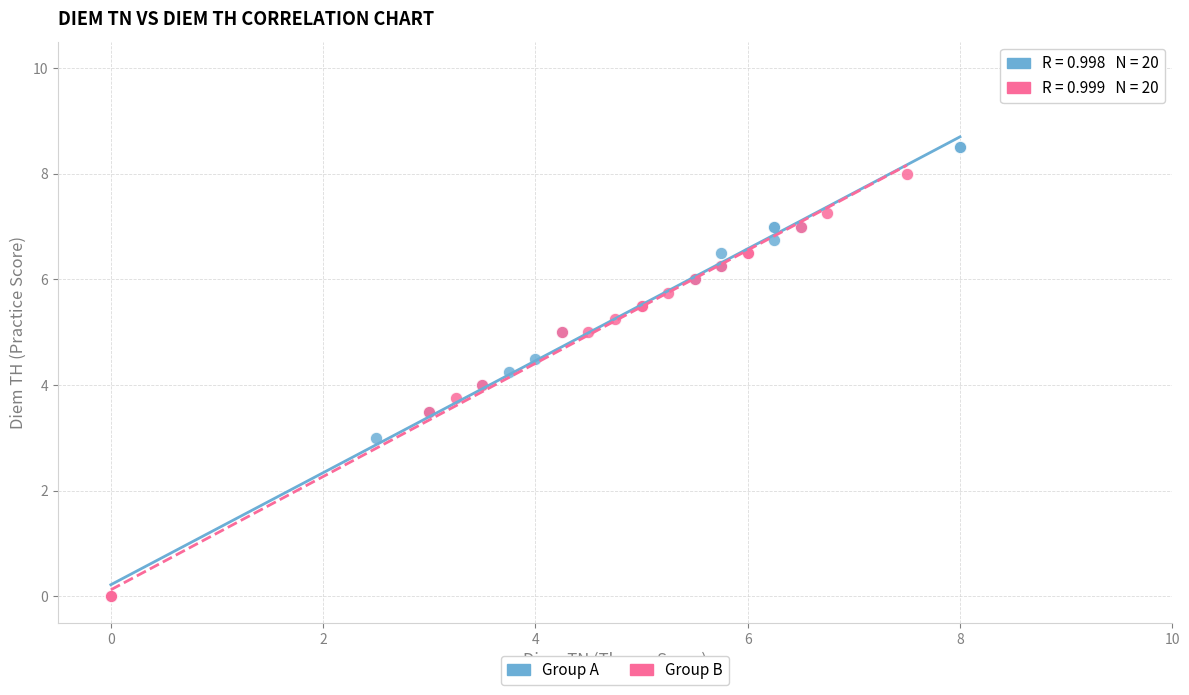

Which series has the largest Y range (max minus min)?

Group A